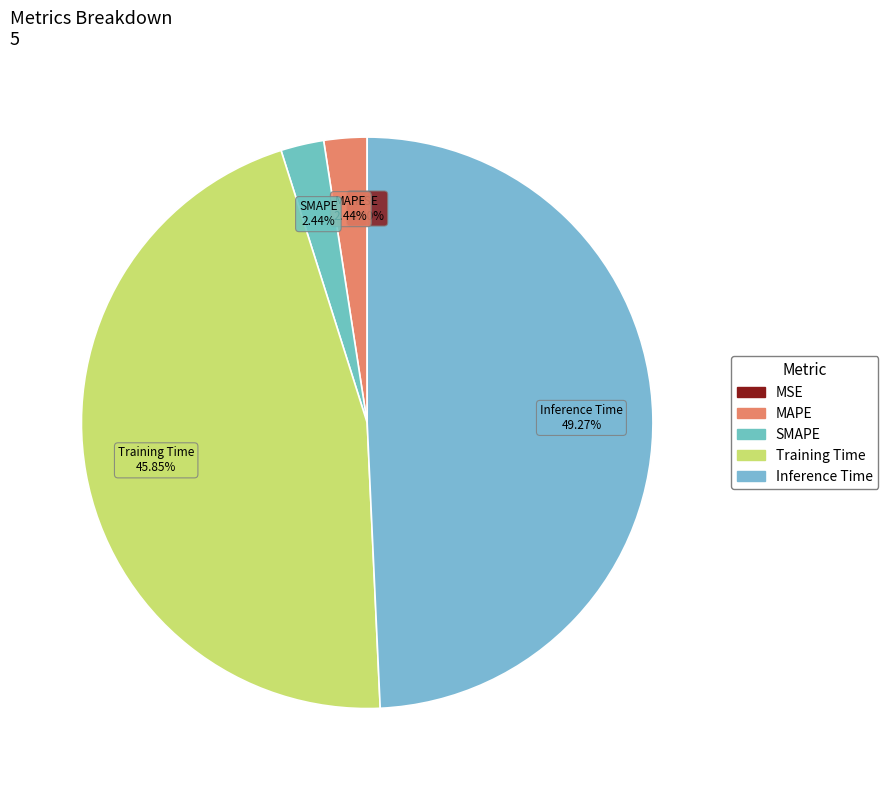

Combined, what portion of the pie is Inference Time and Training Time?

95.1%